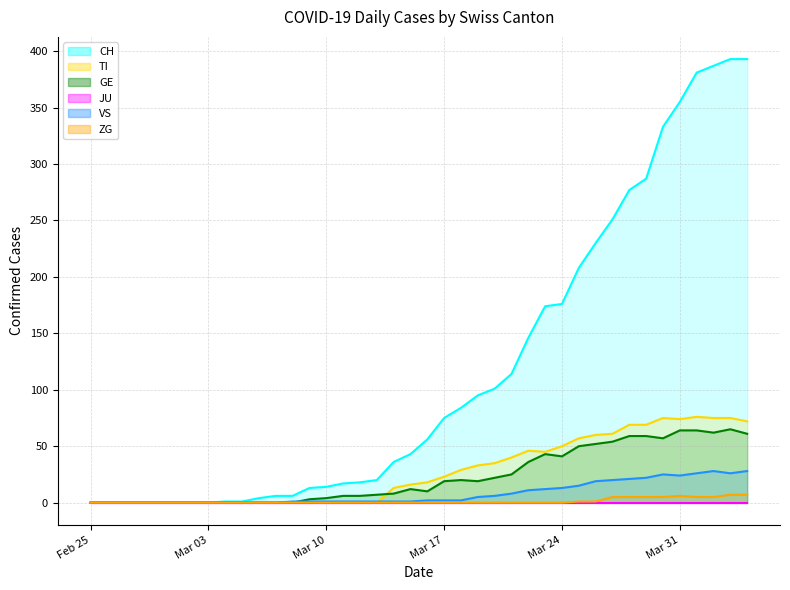

What position from the right is 2020-03-08?

28